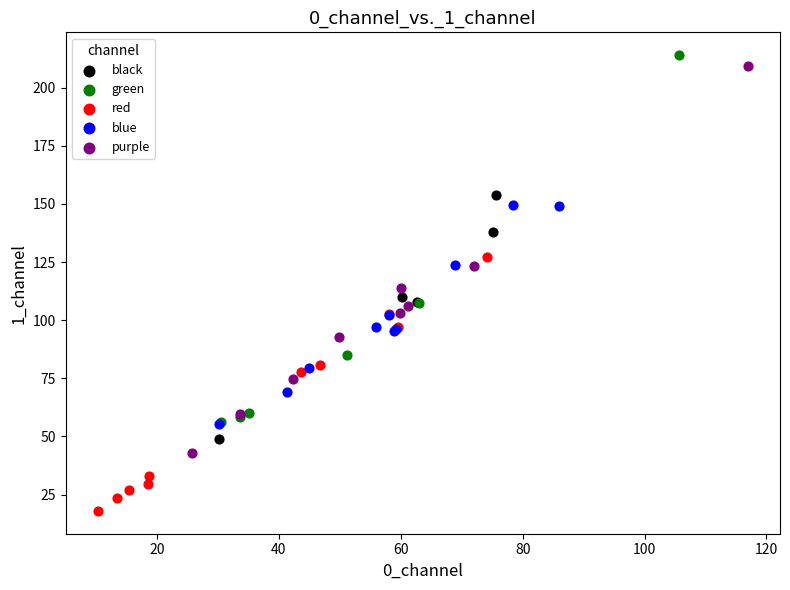

What are all the series names shown in the legend?

black, green, red, blue, purple